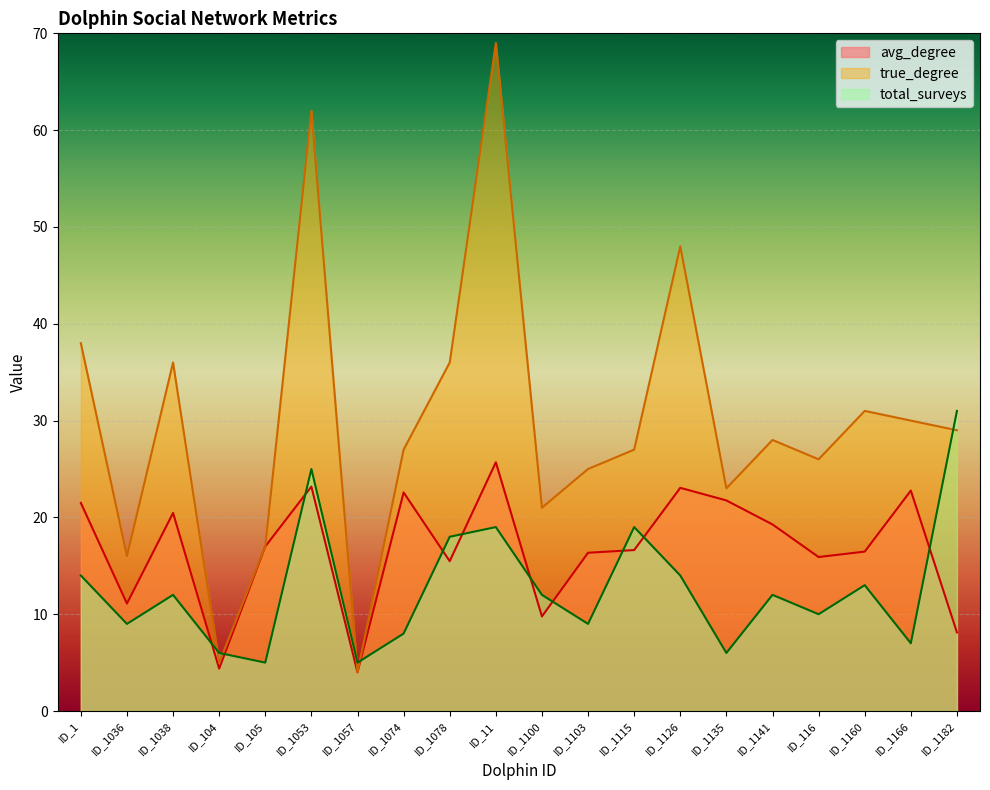

True or false: true_degree and avg_degree cross at least once.

False